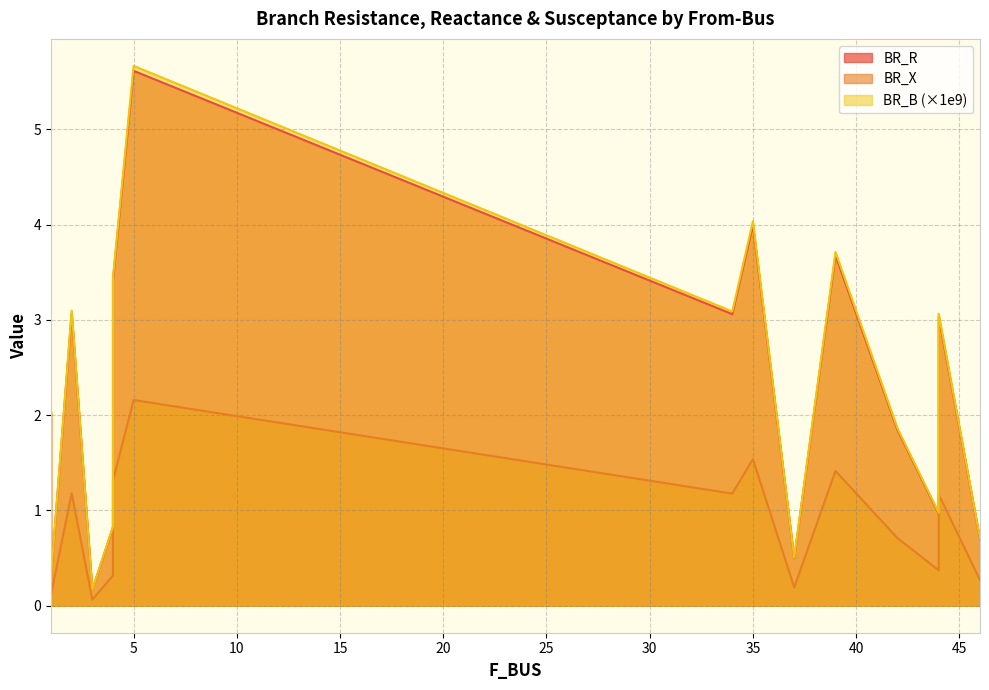

What is the difference between the second highest and minimum values in the BR_X series?

1.5